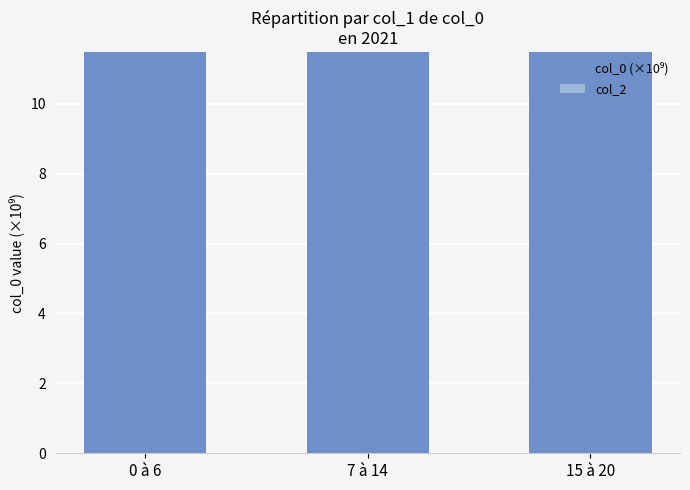

True or false: the data shows 16.5 at 0 à 6.

False